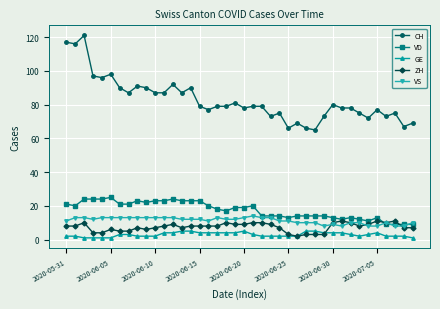

True or false: VD has more than 2 points higher than both neighbors.

True